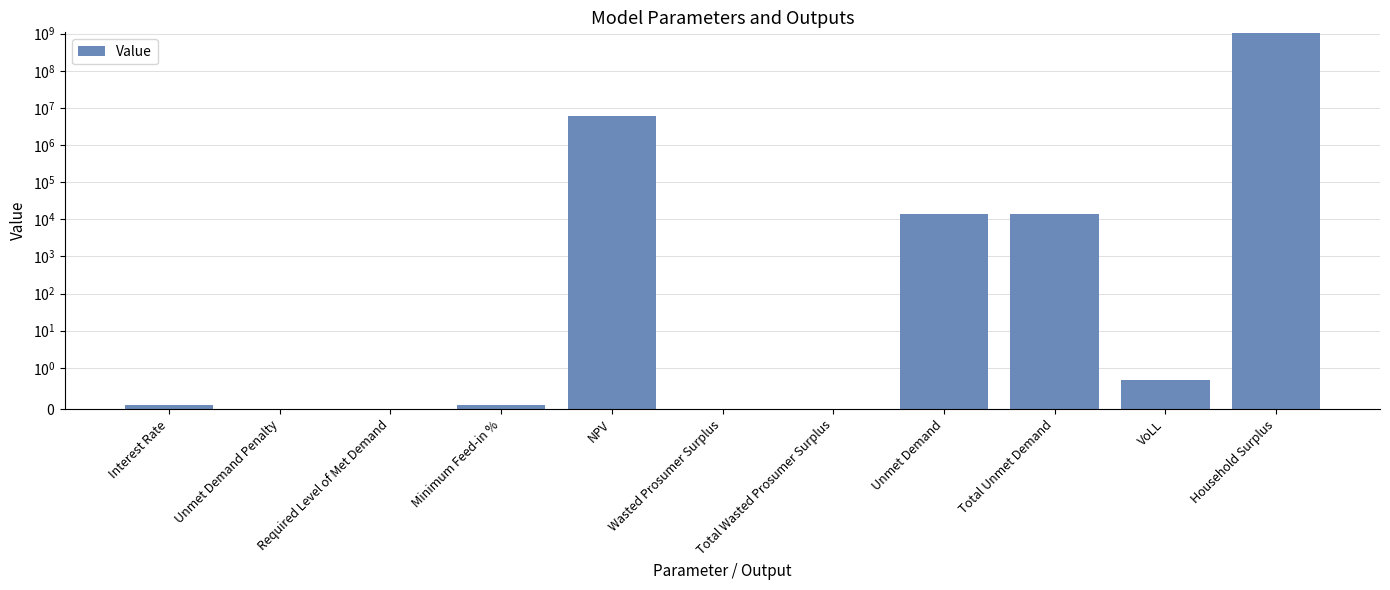

What is the label of the 3rd bar from the left?

Required Level of Met Demand